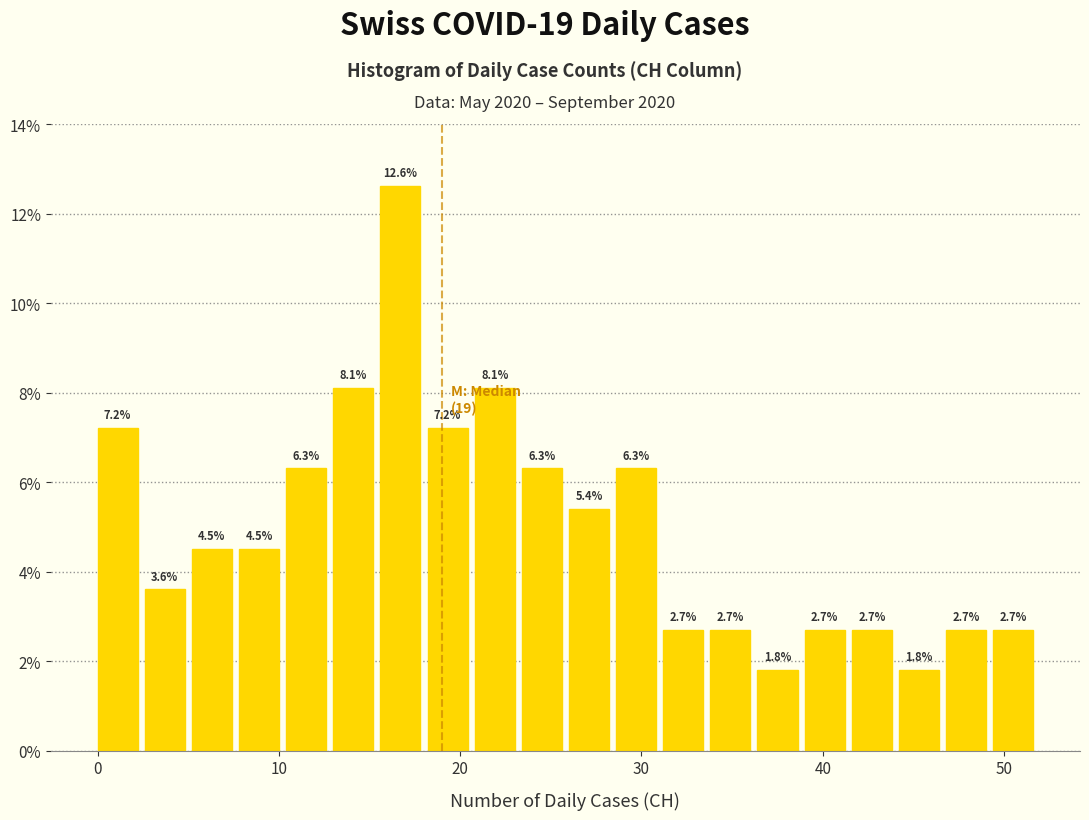

Around what value on the x-axis is the tallest bar? Give the approximate position of its centre, as read against the axis.

17